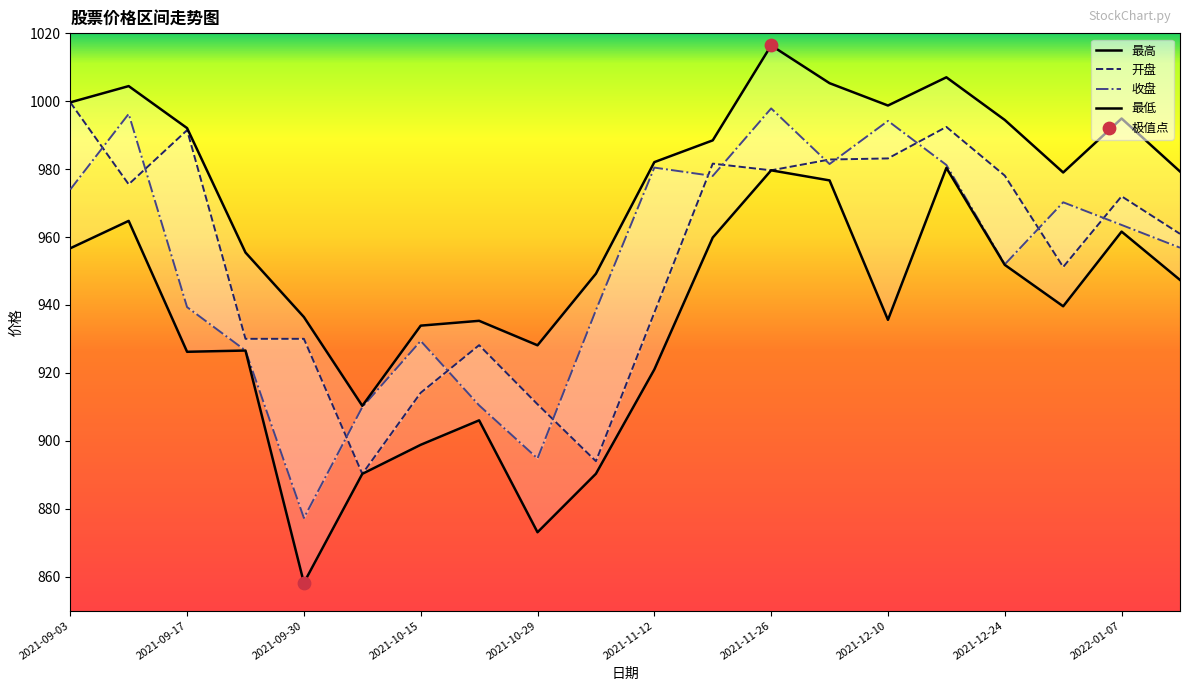

Which series has the widest spread of Y values?

最低